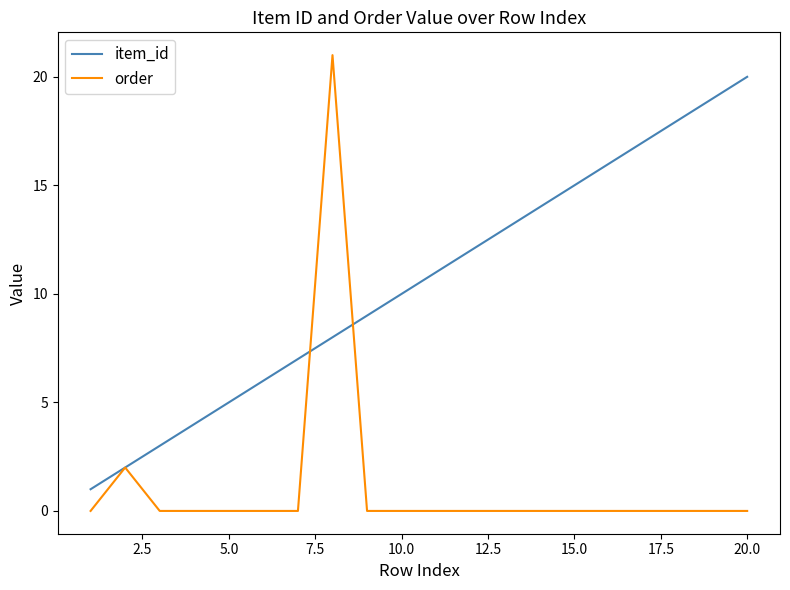

List the series in order of their peak value, lowest first.

item_id, order